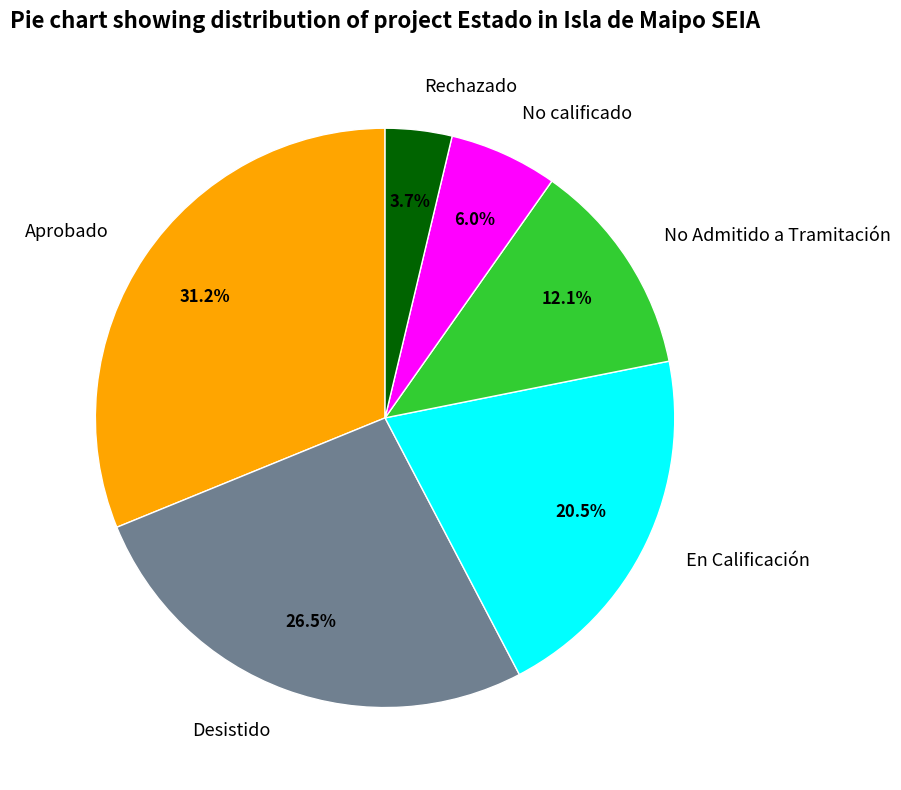

Which category has the biggest portion of the pie?

Aprobado